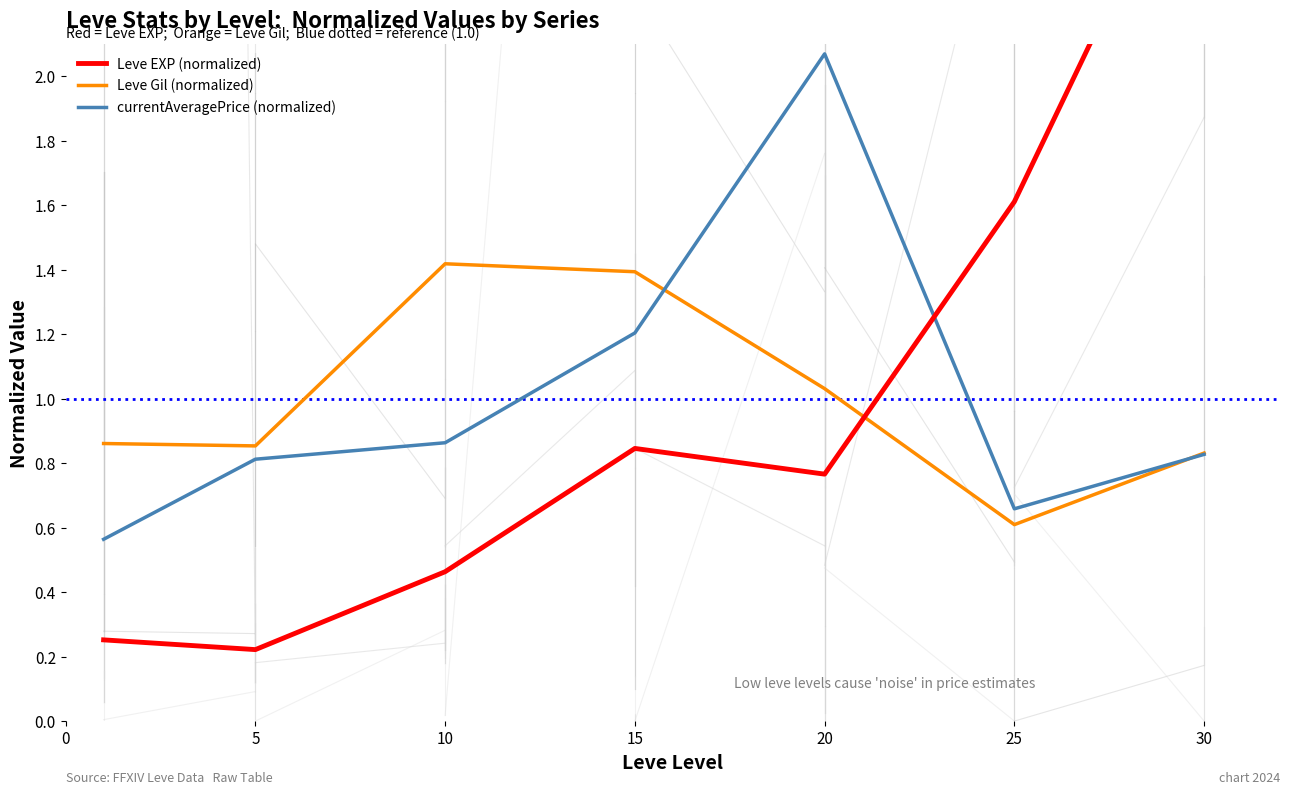

True or false: Leve Gil (normalized) has more than 1 interior local peaks.

False